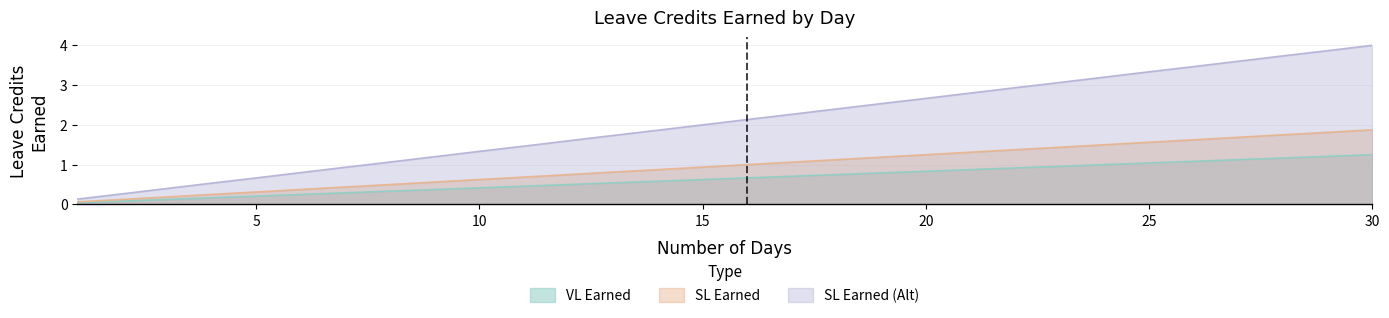

True or false: VL Earned has a value of 0.9 at 21.

True